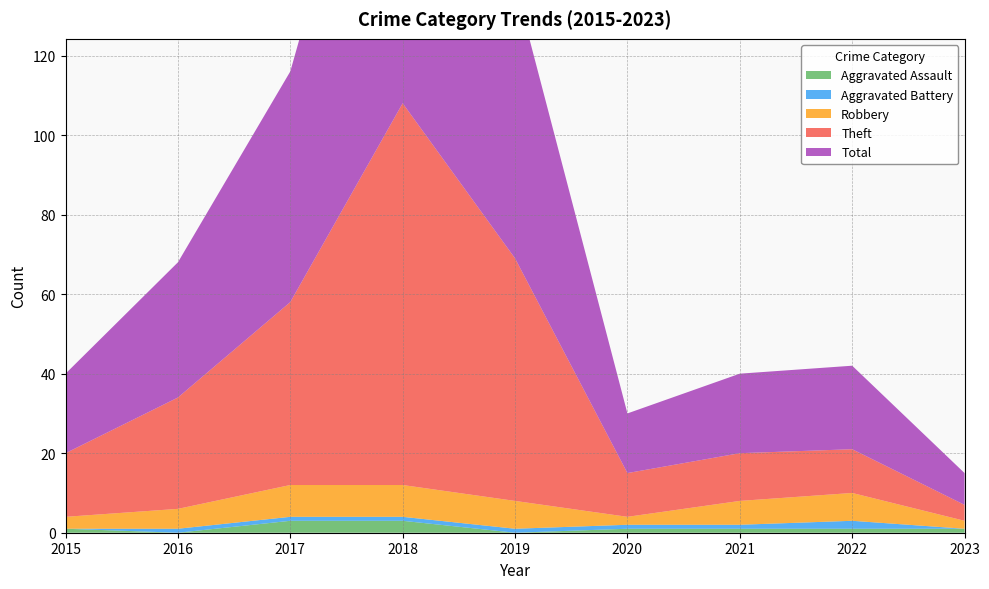

Reading right to left, extract all data points from this chart.

Aggravated Assault: 2023=1	2022=1	2021=1	2020=1	2019=0	2018=3	2017=3	2016=0	2015=1
Aggravated Battery: 2023=0	2022=2	2021=1	2020=1	2019=1	2018=1	2017=1	2016=1	2015=0
Robbery: 2023=2	2022=7	2021=6	2020=2	2019=7	2018=8	2017=8	2016=5	2015=3
Theft: 2023=4	2022=11	2021=12	2020=11	2019=61	2018=96	2017=46	2016=28	2015=16
Total: 2023=8	2022=21	2021=20	2020=15	2019=69	2018=108	2017=58	2016=34	2015=20